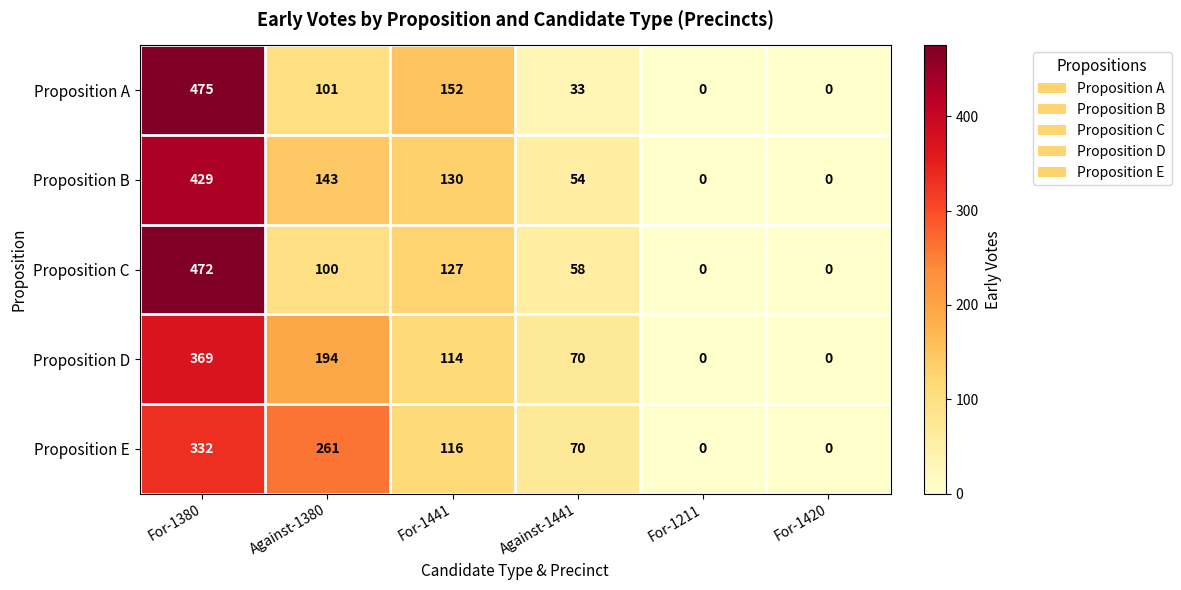

What is the sum of the Proposition B values at For-1441 and For-1420?

130